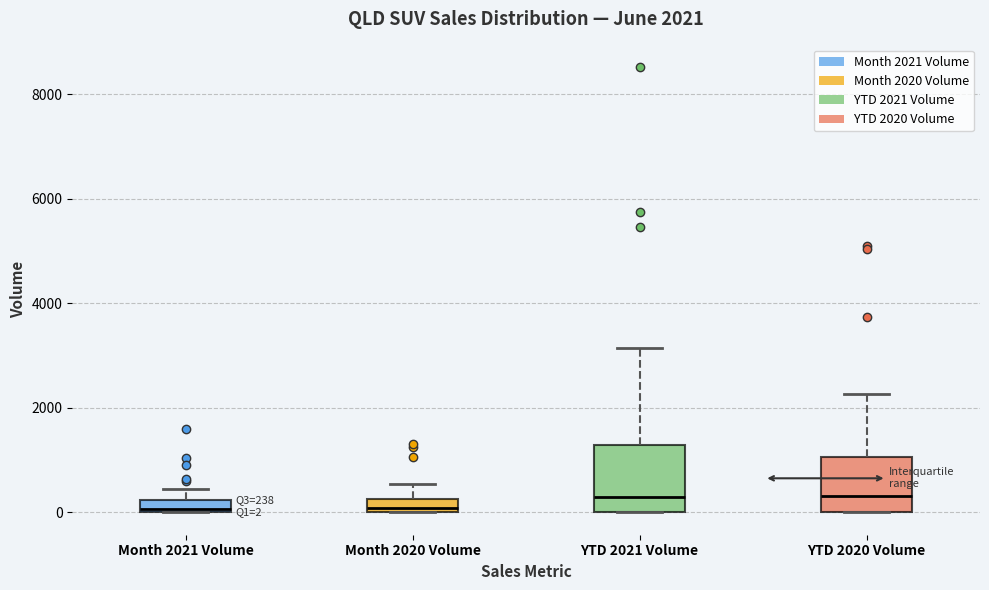

Which box is the tallest, from its lower edge to its upper edge?

YTD 2021 Volume